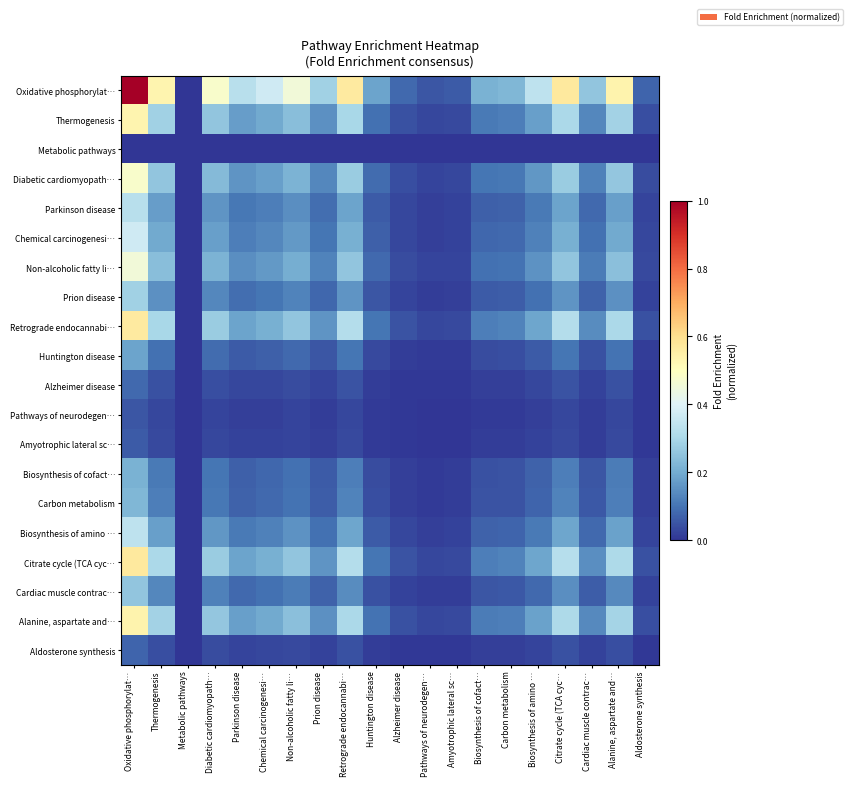

What is the total value across all series at Thermogenesis?

3.5